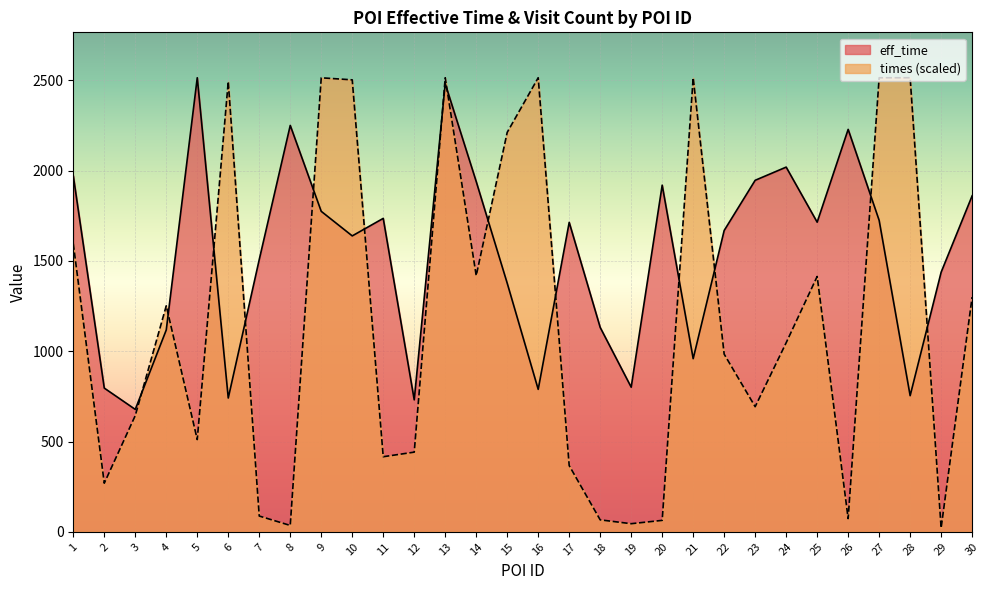

Which has a higher value, 2 or 3?

2